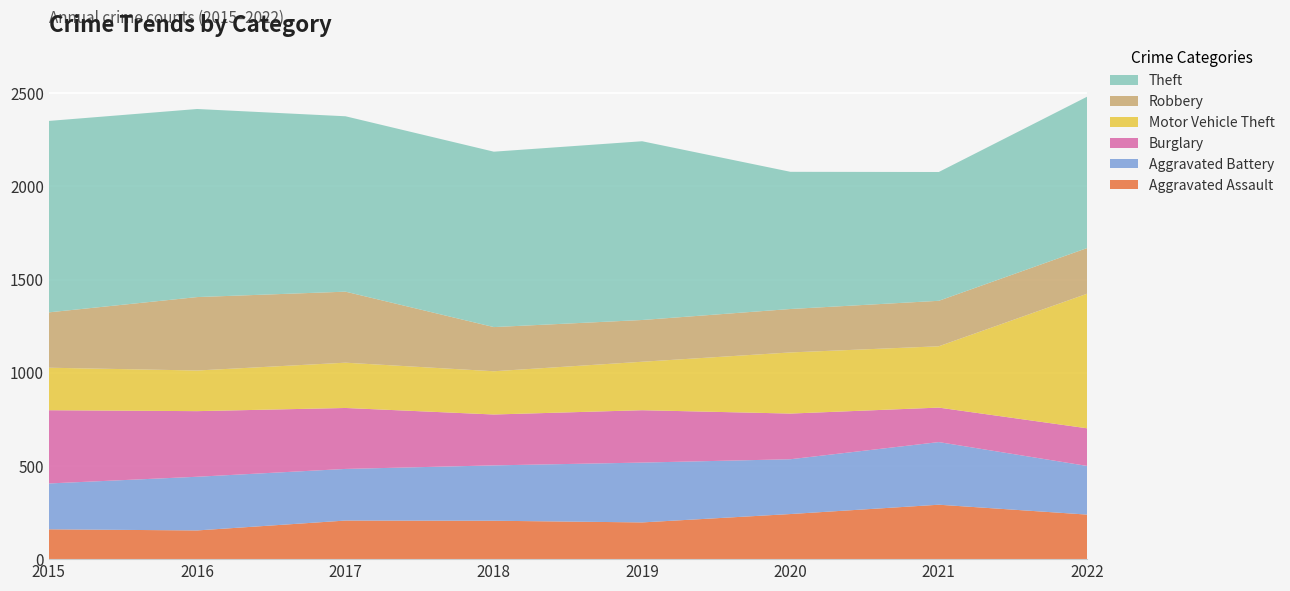

Reading right to left, transcribe all the data shown in this chart.

Aggravated Assault: 2022=239	2021=292	2020=242	2019=197	2018=206	2017=207	2016=154	2015=160
Aggravated Battery: 2022=261	2021=336	2020=294	2019=321	2018=297	2017=277	2016=288	2015=246
Burglary: 2022=202	2021=185	2020=245	2019=281	2018=273	2017=327	2016=352	2015=393
Motor Vehicle Theft: 2022=722	2021=329	2020=328	2019=260	2018=232	2017=243	2016=218	2015=228
Robbery: 2022=245	2021=244	2020=233	2019=224	2018=237	2017=381	2016=394	2015=297
Theft: 2022=812	2021=691	2020=736	2019=959	2018=941	2017=941	2016=1009	2015=1027